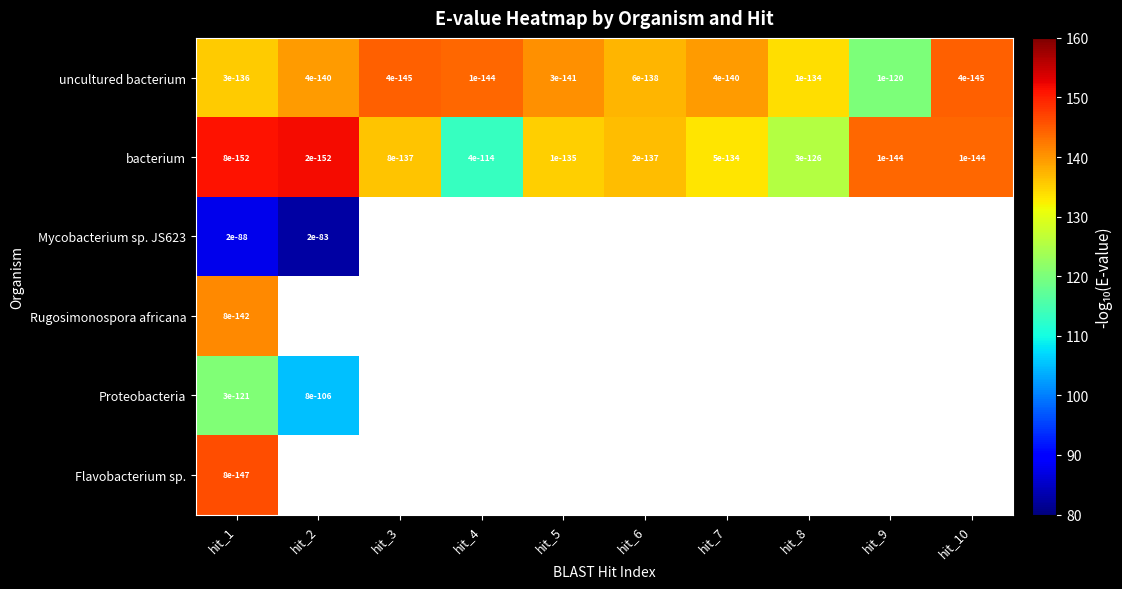

Which has a higher value, hit_3 or hit_7?

hit_3